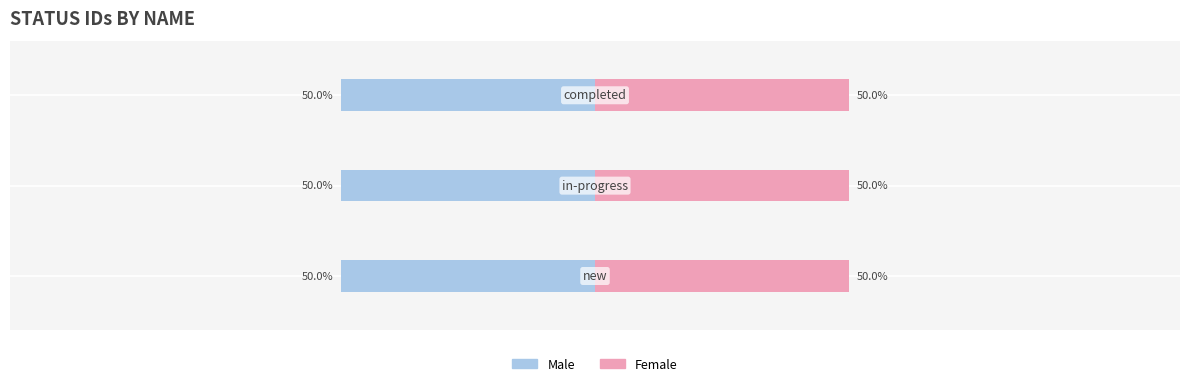

Rank the series at new from highest to lowest value.

Male, Female